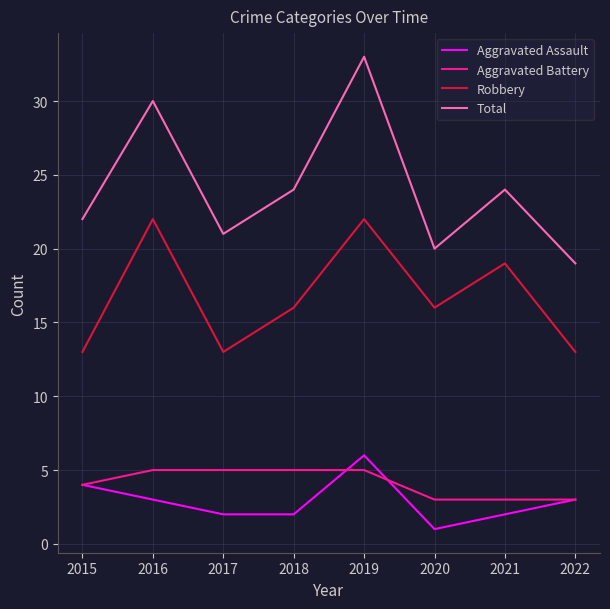

What are all the series names shown in the legend?

Aggravated Assault, Aggravated Battery, Robbery, Total